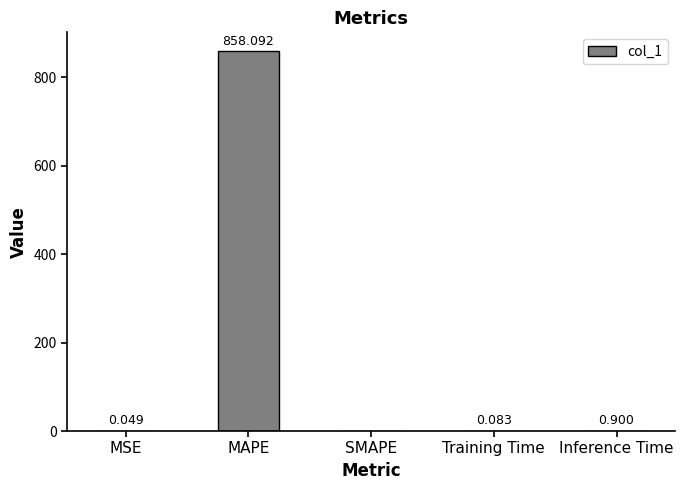

What is the average value?

171.8